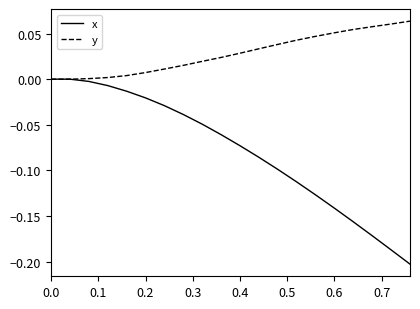

Which series has the largest total across all categories?

y